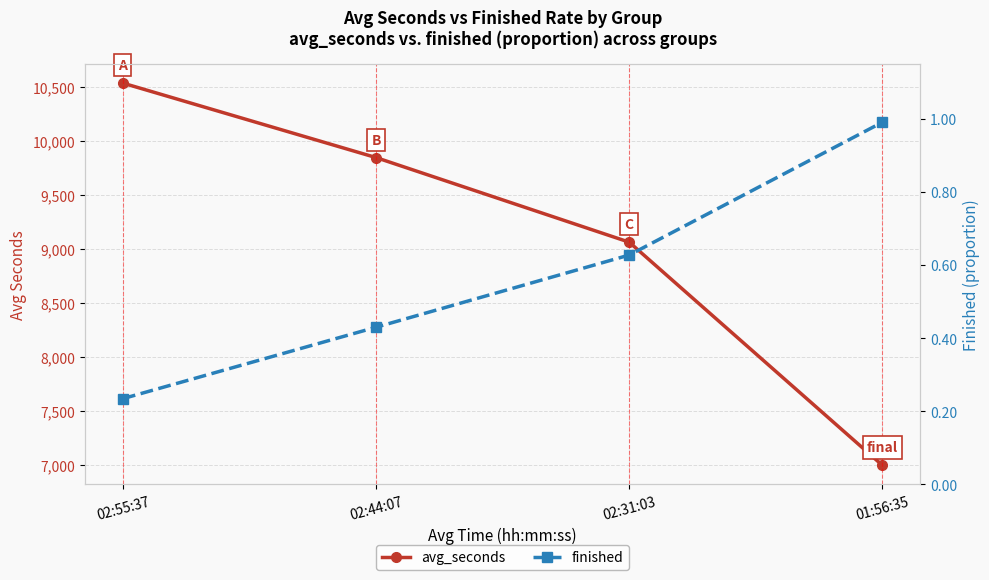

What is the difference between the finished values at 02:44:07 and 01:56:35?

0.6